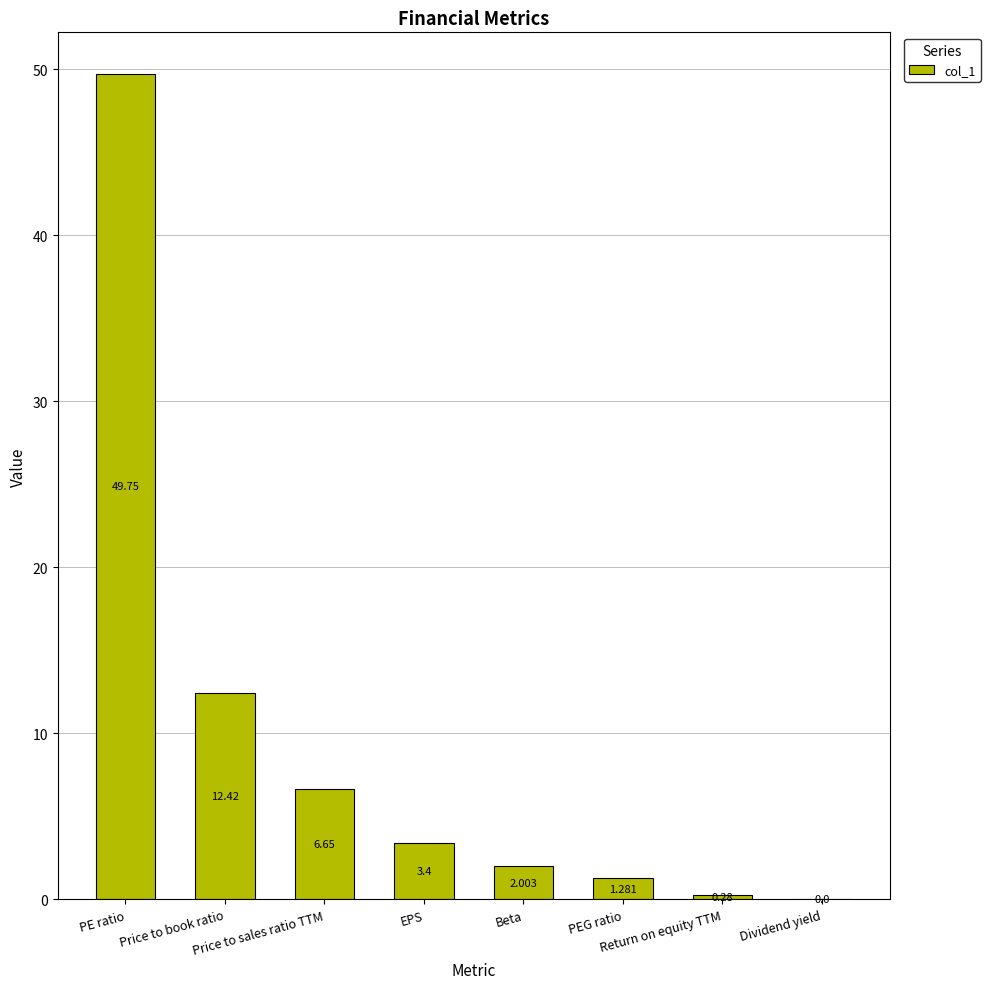

Rank the categories by value from lowest to highest.

Dividend yield, Return on equity TTM, PEG ratio, Beta, EPS, Price to sales ratio TTM, Price to book ratio, PE ratio